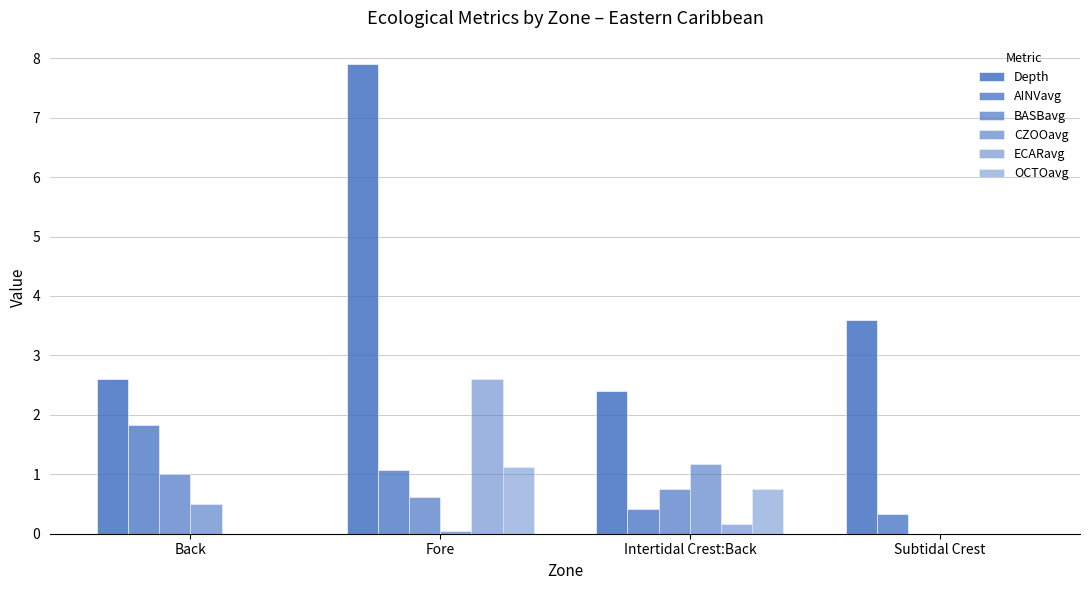

How many values in the BASBavg series exceed 0?

3